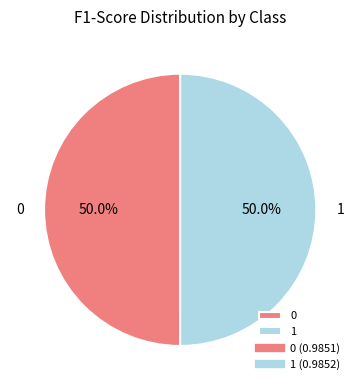

Combined, what portion of the pie is 0 and 1?

100.0%